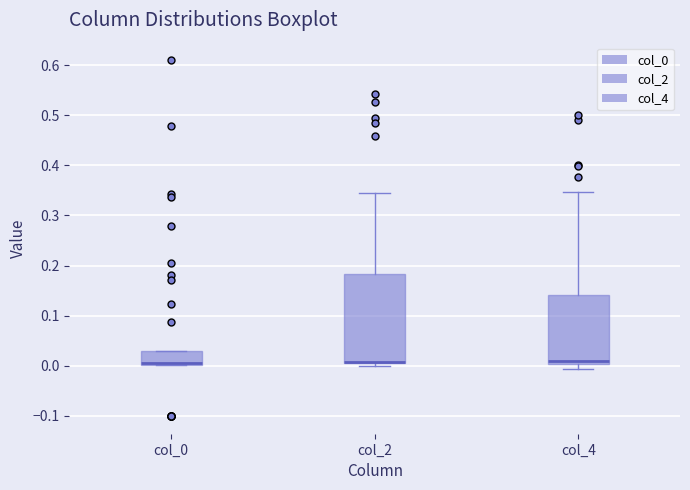

Where is the upper edge of the box for col_2 on the y-axis? The values are not printed on the chart, so give them approximately, as read against the axis.

0.18